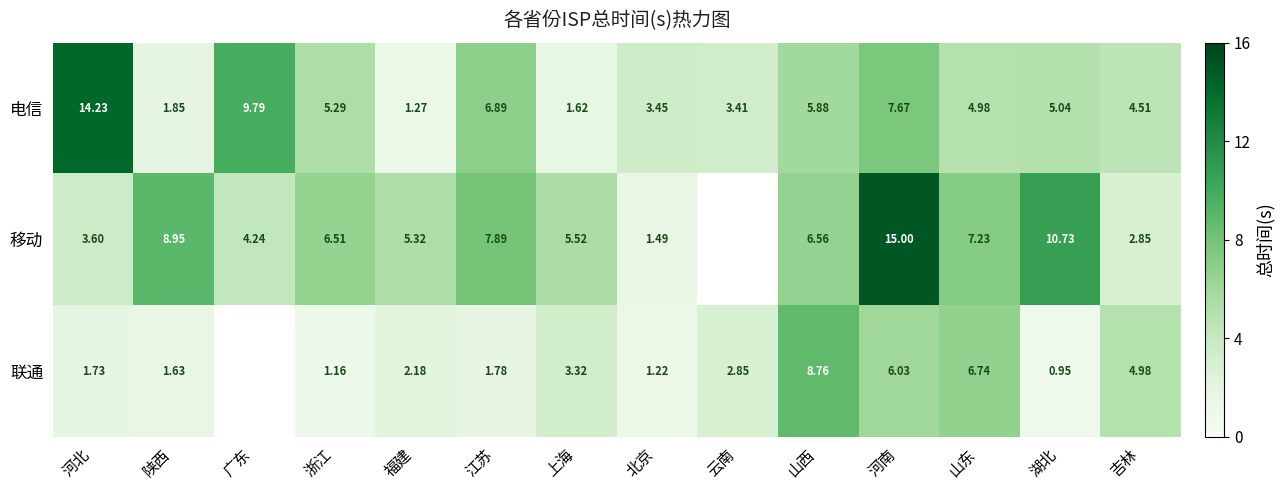

What is the difference between the second highest and minimum values in the 移动 series?

9.2